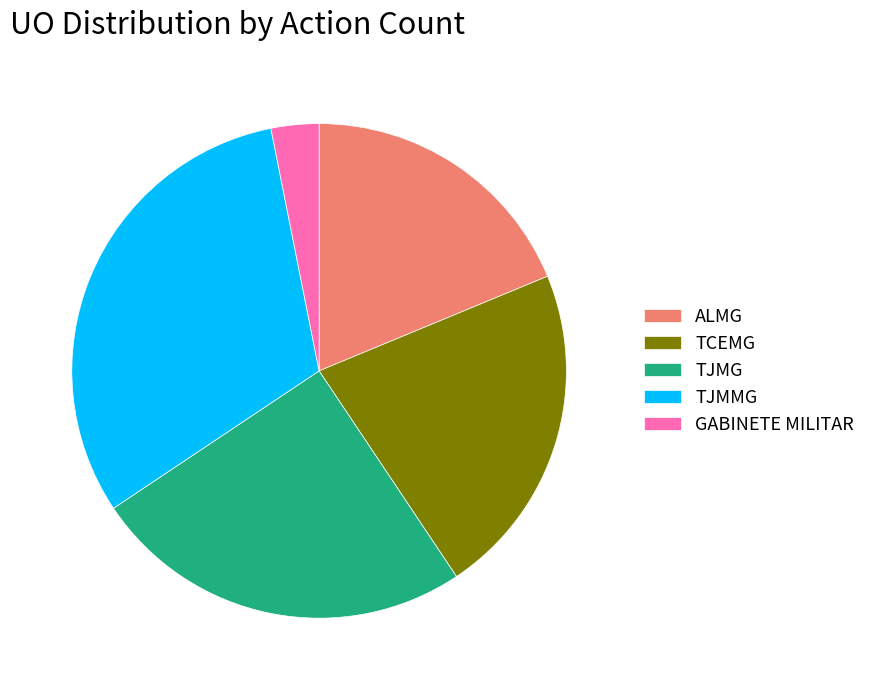

Count the number of slices in the pie.

5